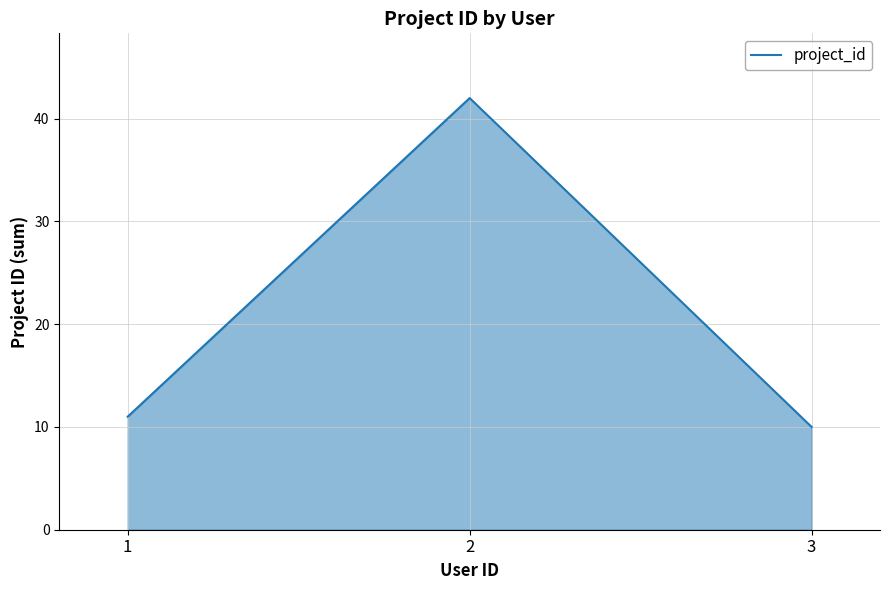

Reading right to left, list all the values displayed in this chart.

3=10	2=42	1=11